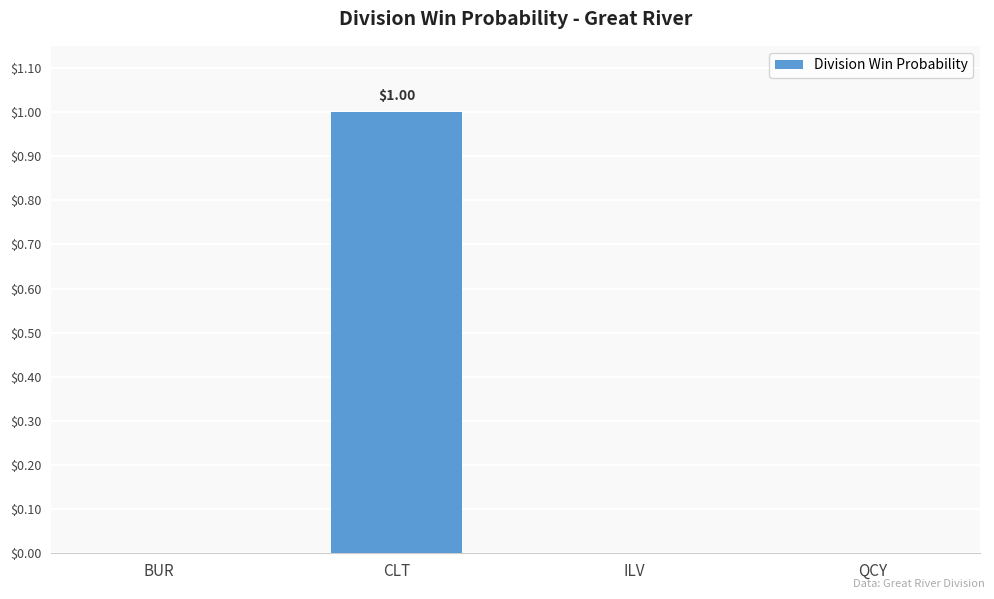

The value at ILV is -1. True or false?

False